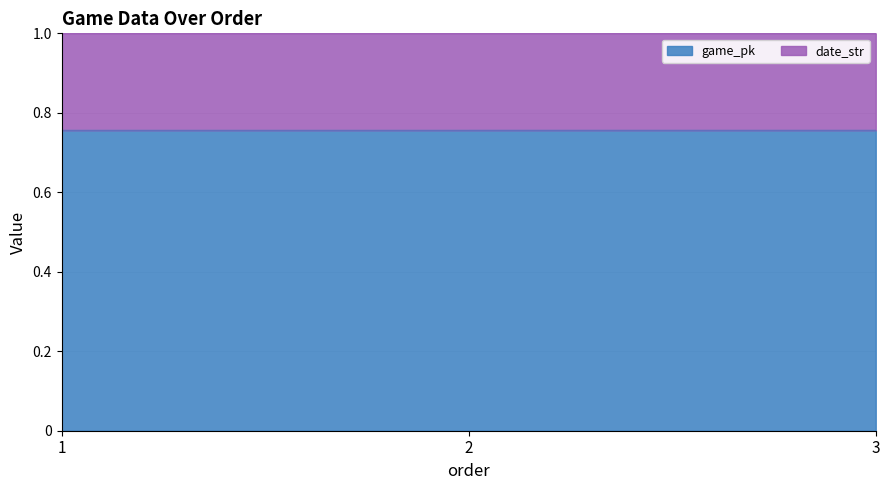

What is the value of the 2nd point from the left?

0.8